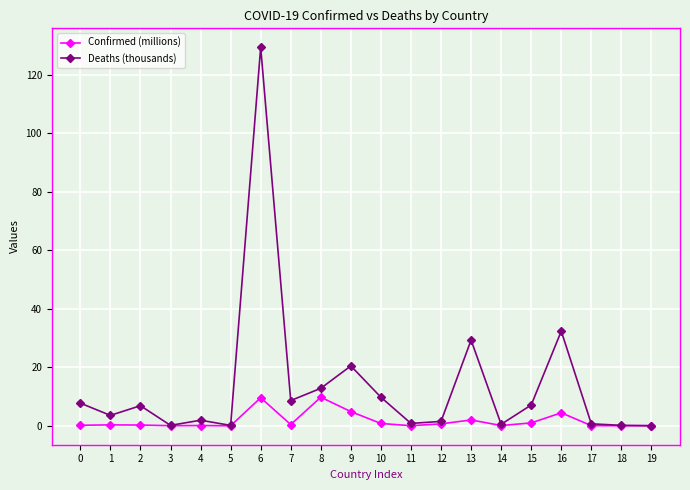

Between 0 and 13, which series saw the biggest shift?

Deaths (thousands)